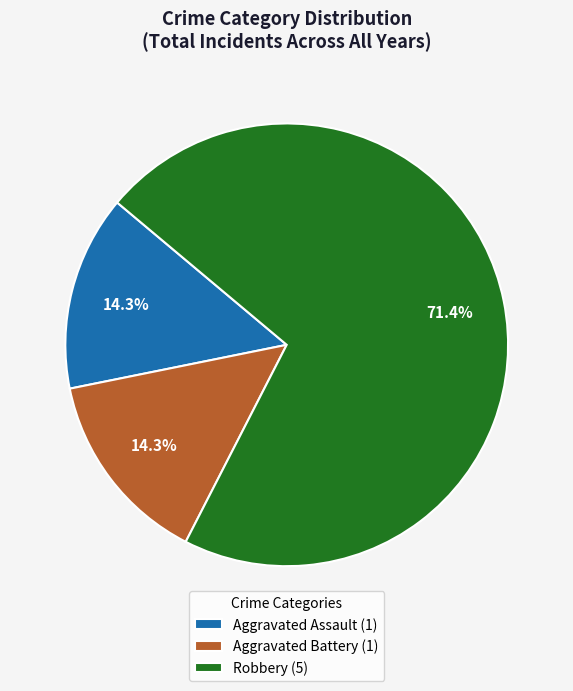

True or false: Robbery accounts for 71% of the total.

True